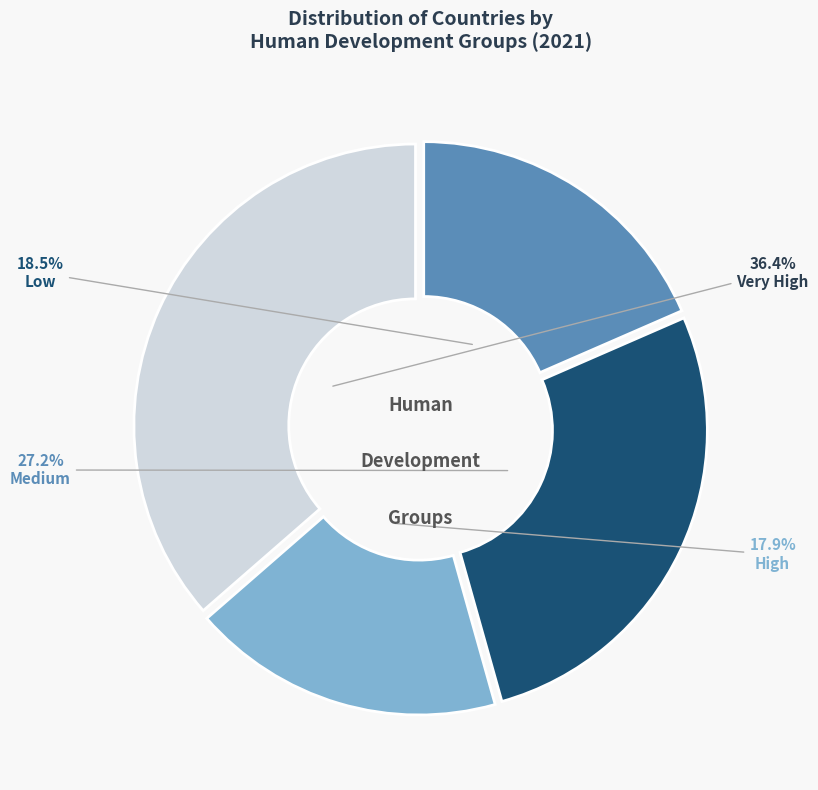

What is the largest slice in the pie chart?

Very High